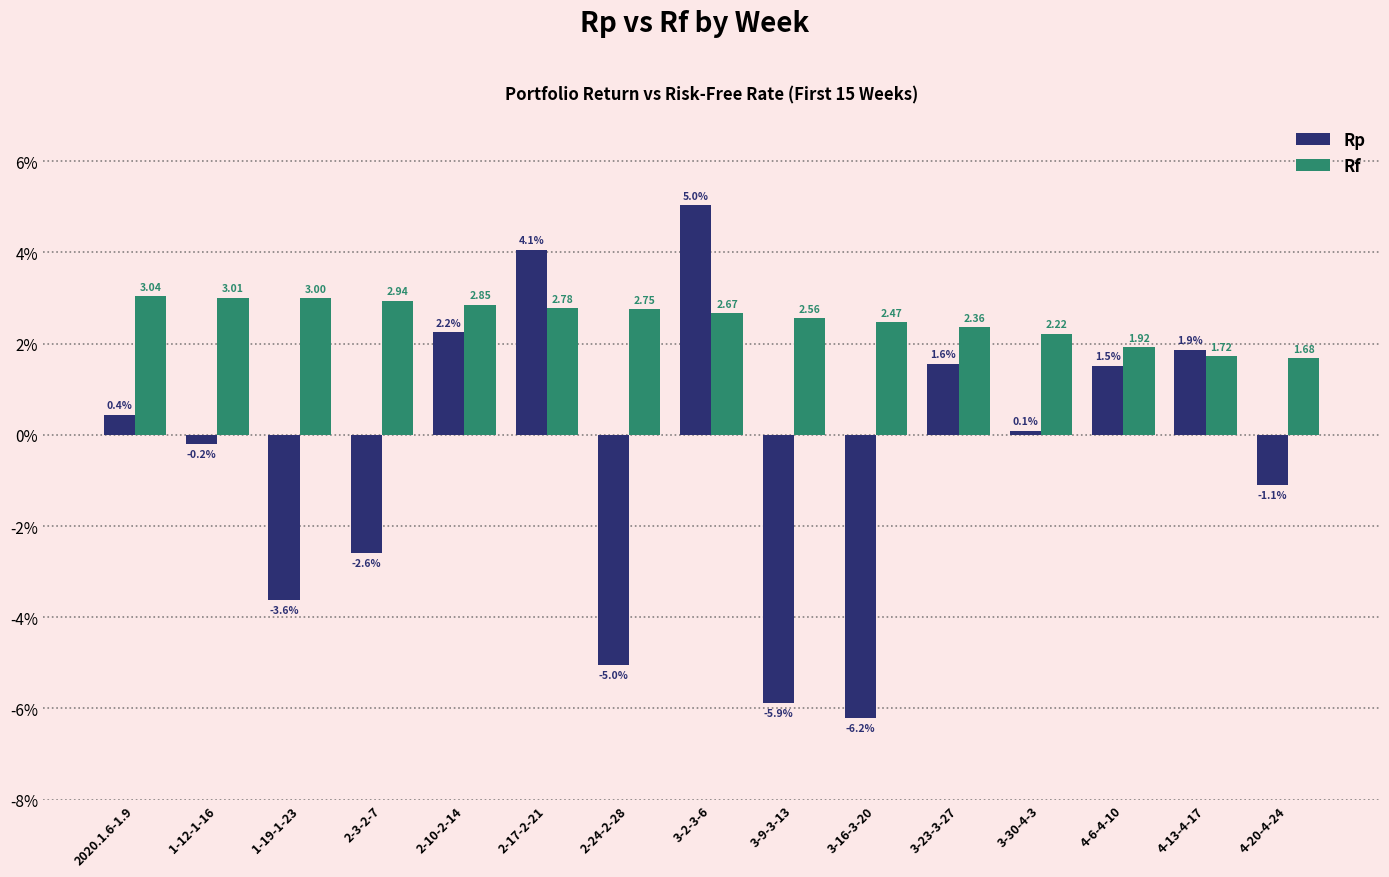

Rank the series at 4-6-4-10 from lowest to highest value.

Rp, Rf